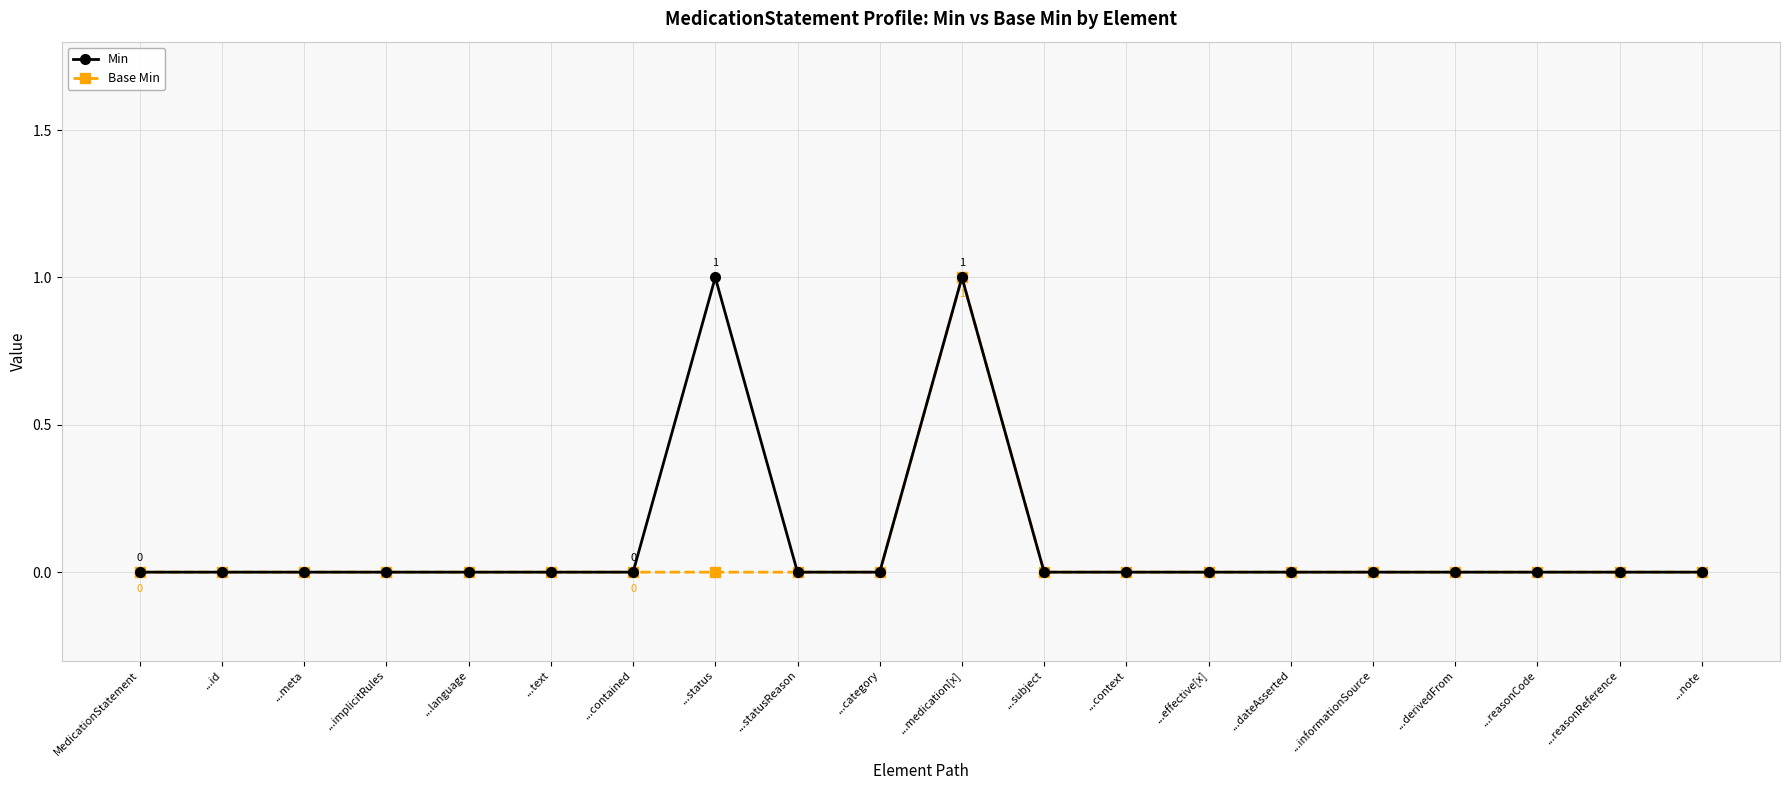

True or false: Base Min has a value of 0 at ...effective[x].

True